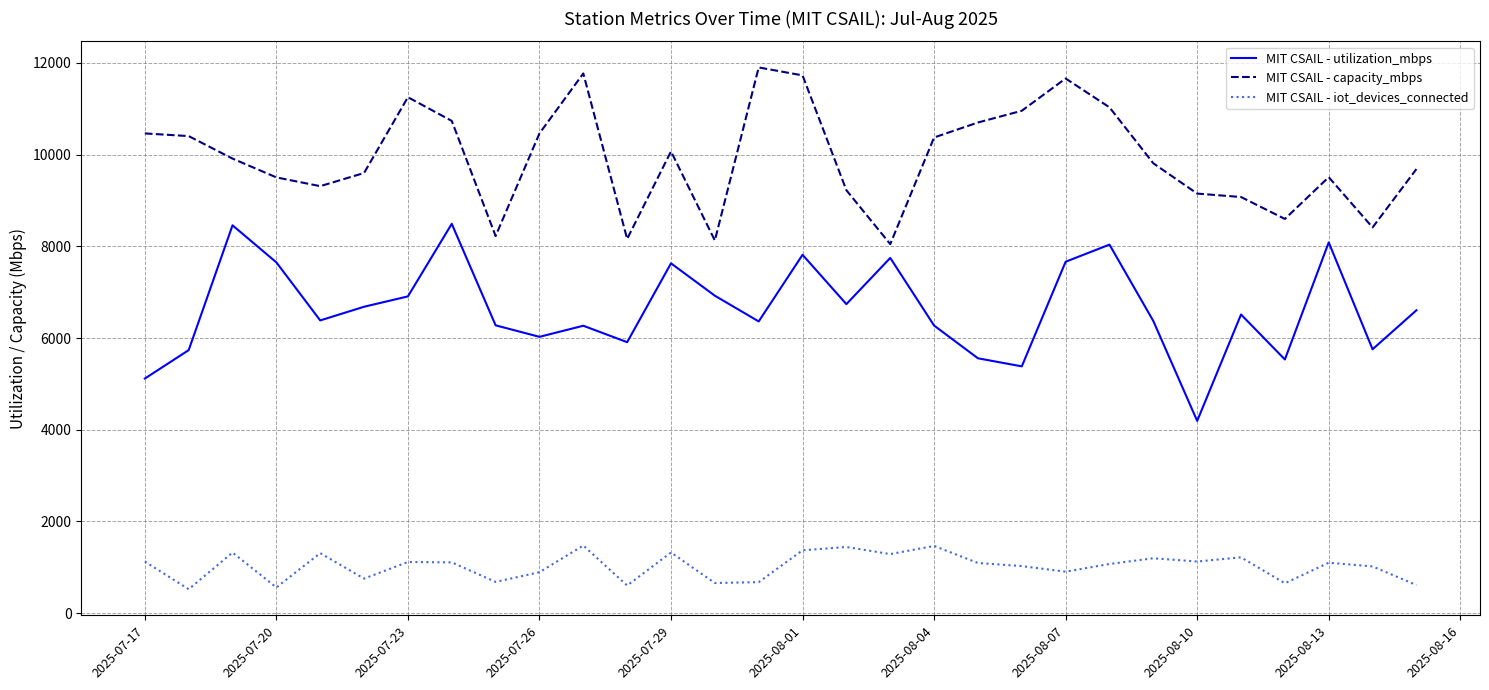

What is the maximum value for MIT CSAIL - capacity_mbps?

11901